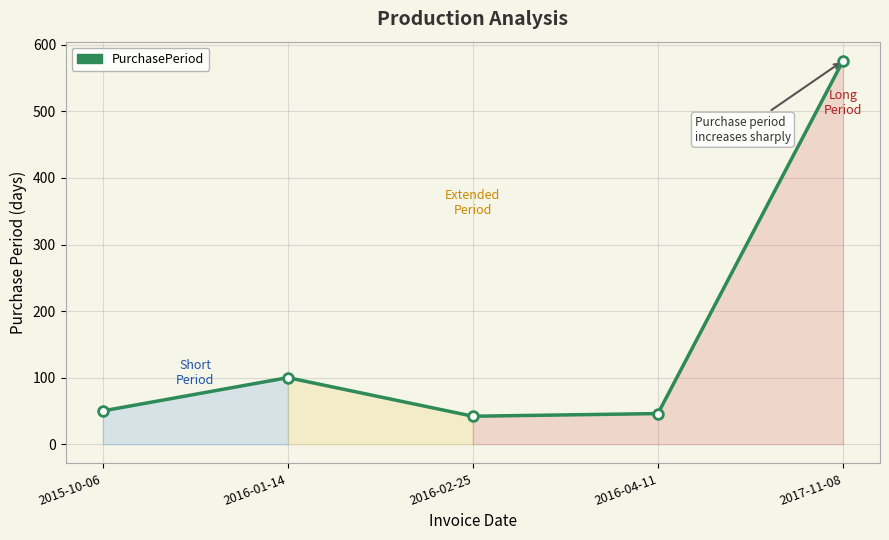

What value does the data have at 2017-11-08, to the nearest 50?

600